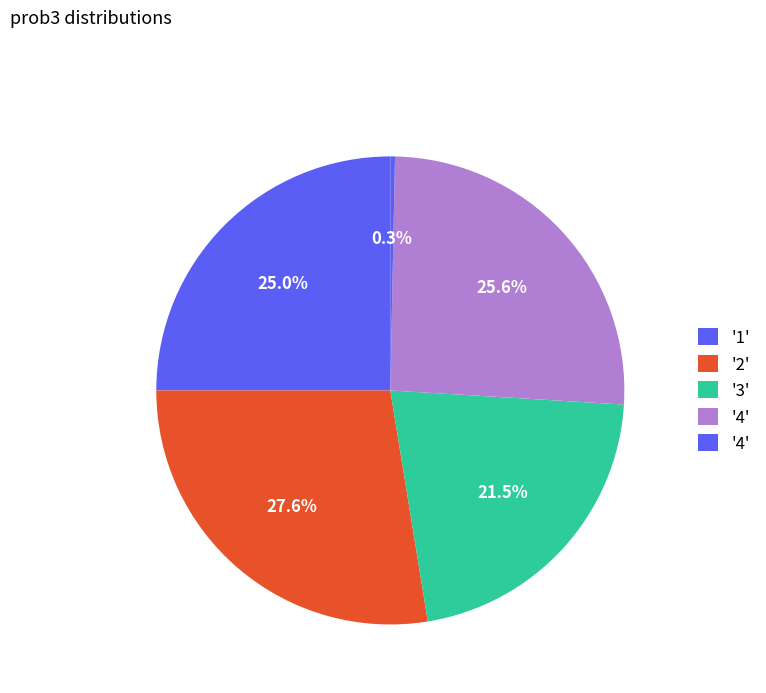

What is the largest slice in the pie chart?

2